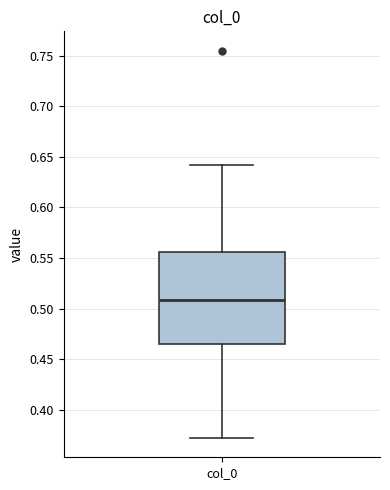

Transcribe this box plot: give where the median line is, the range the box spans, and where the two whiskers end, as read against the y-axis. The values are not printed on the chart, so give them approximately, as read against the axis.

median 0.510, box 0.465 to 0.555, whiskers 0.370 to 0.640